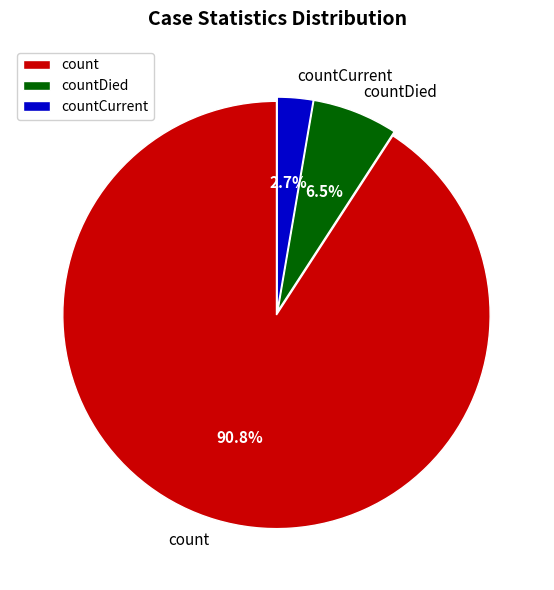

Which slice is the largest?

count